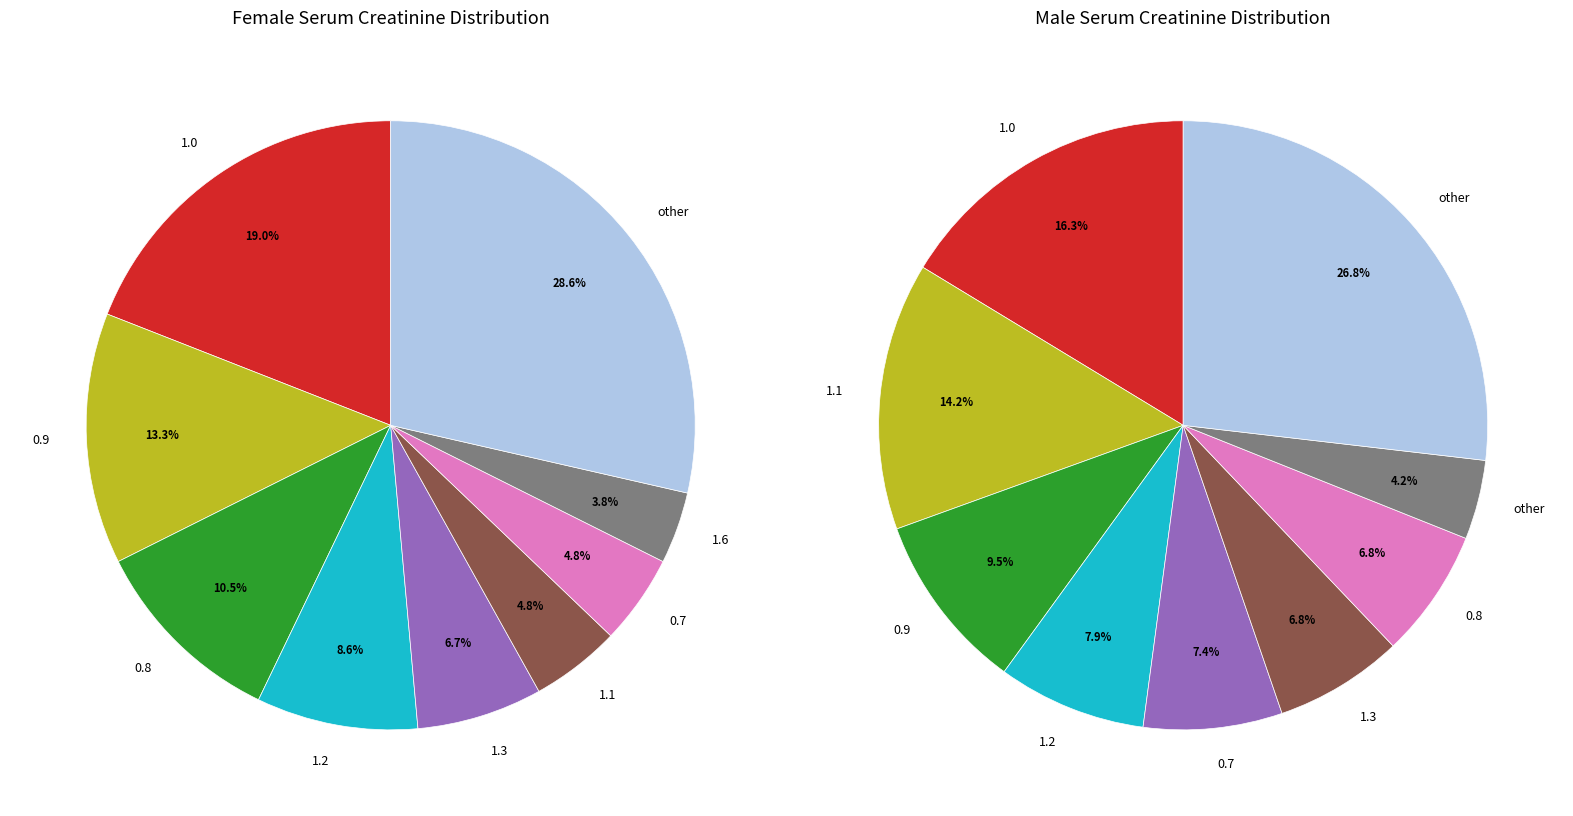

The 0.7 slice represents 16% of the pie. True or false?

False